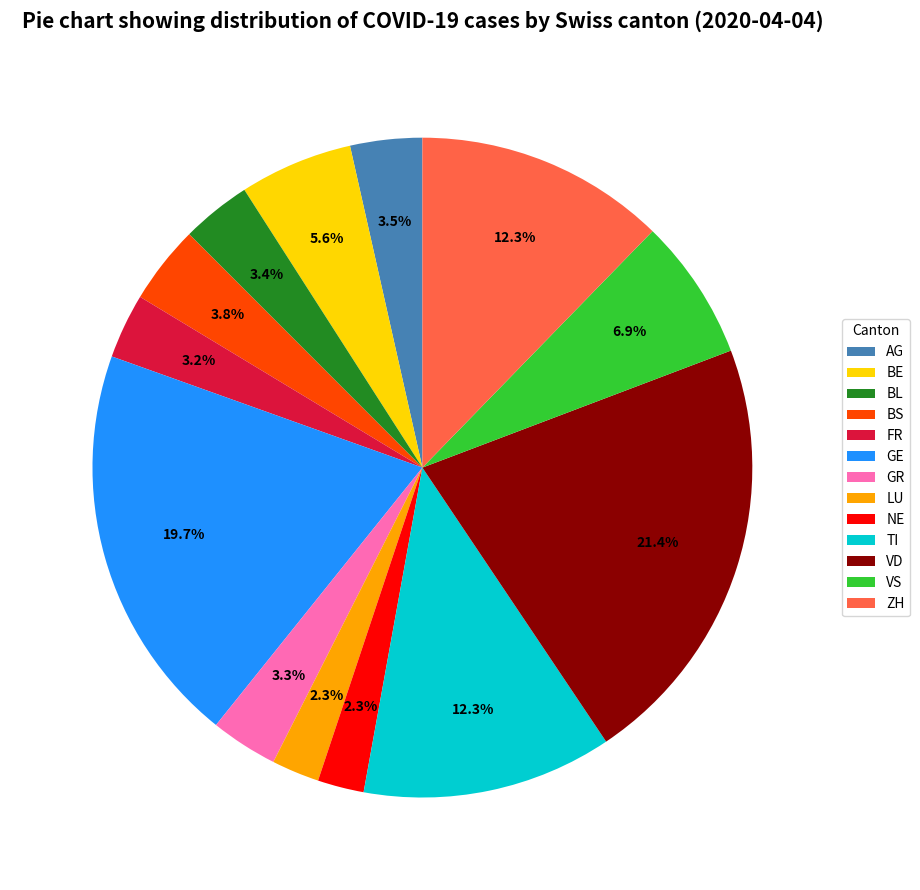

How many segments does this pie chart have?

13